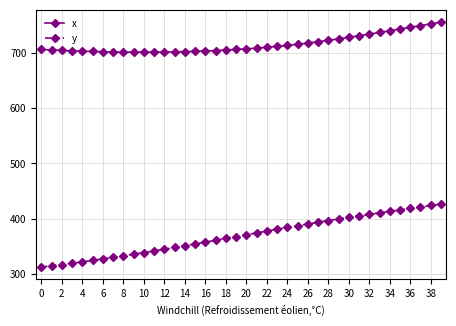

What is the highest value of the x series?

755.3